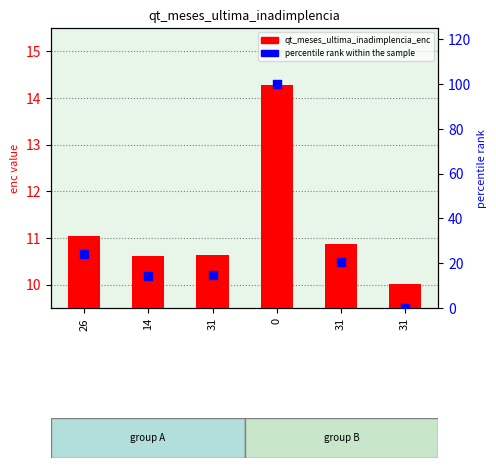

At how many categories does at least one series exceed 28?

1